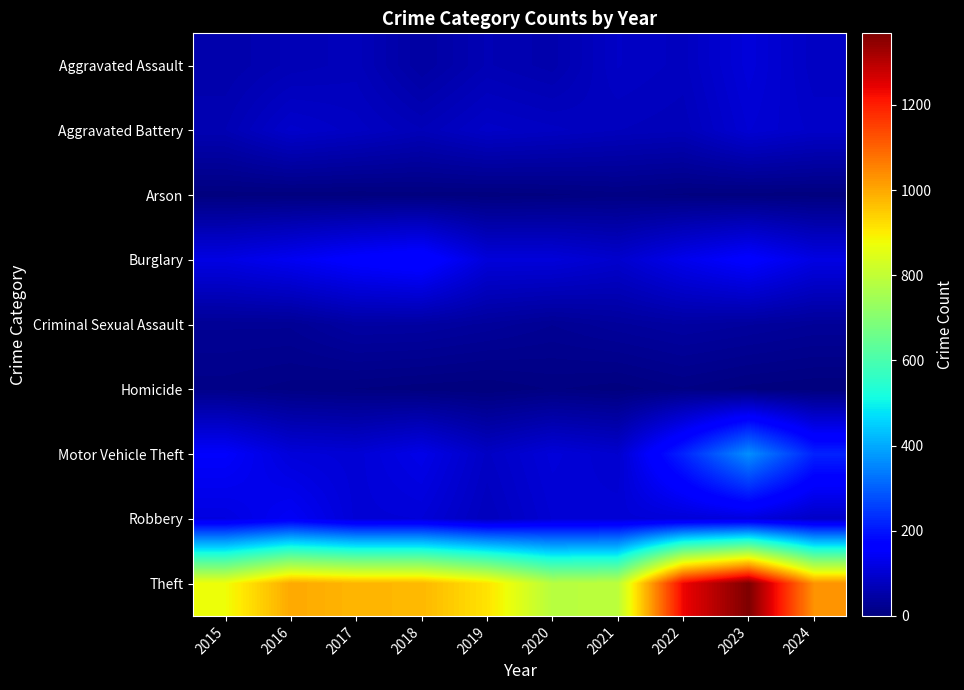

Which series has the largest range (max minus min)?

Theft